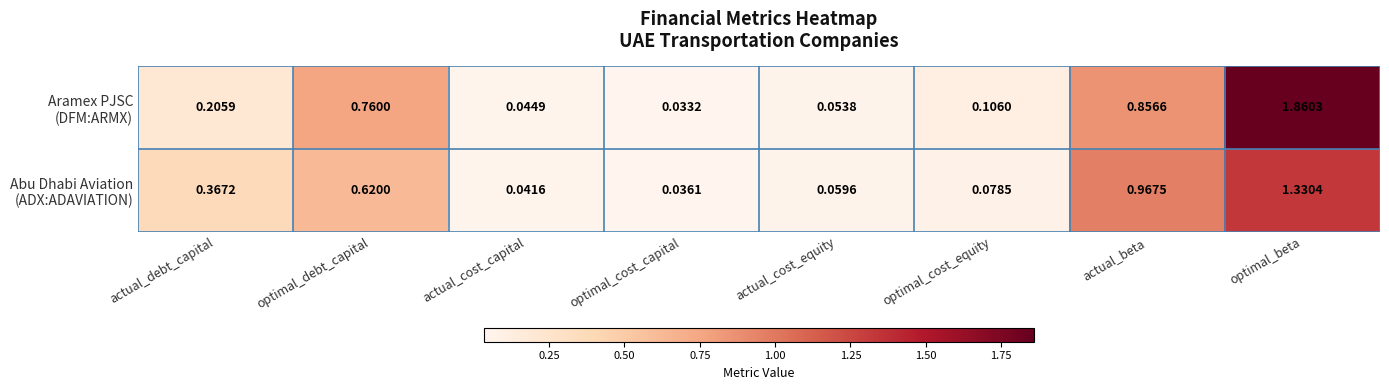

Which label corresponds to the largest value in the chart?

optimal_beta